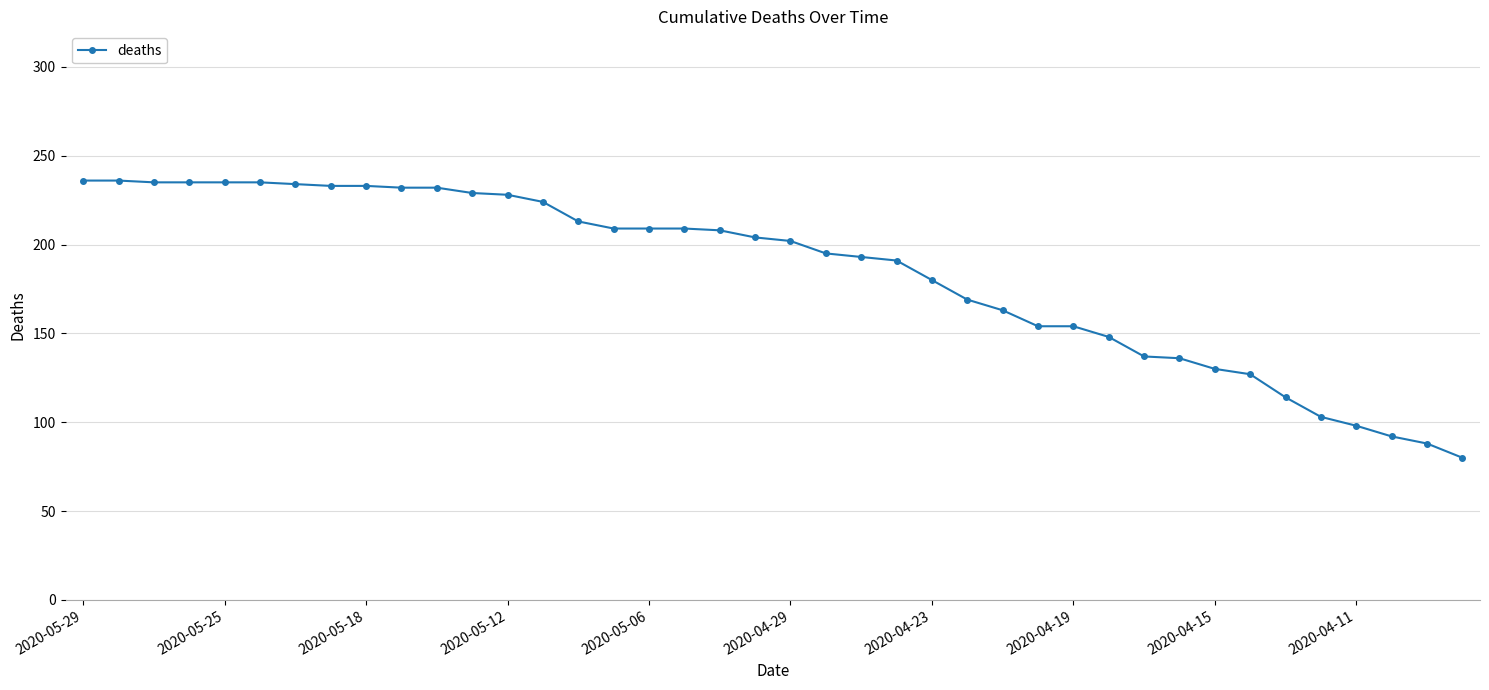

What is the value of the 30th point from the left?

148